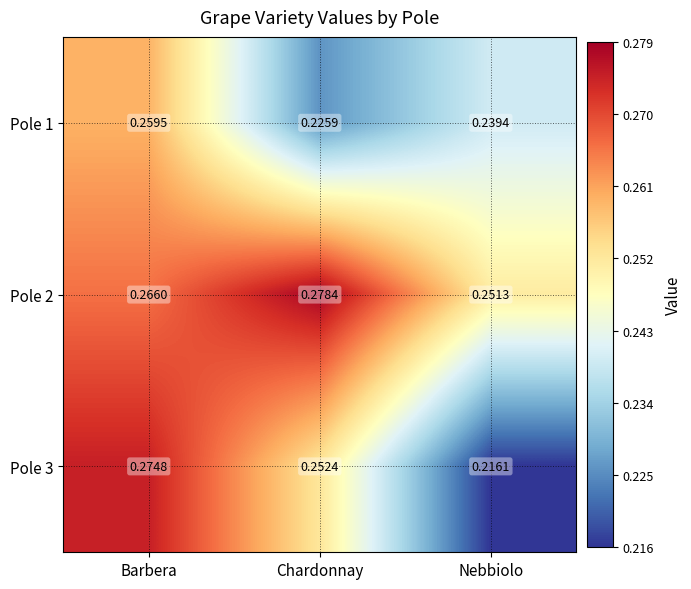

At which category is the sum across all series the highest?

Barbera